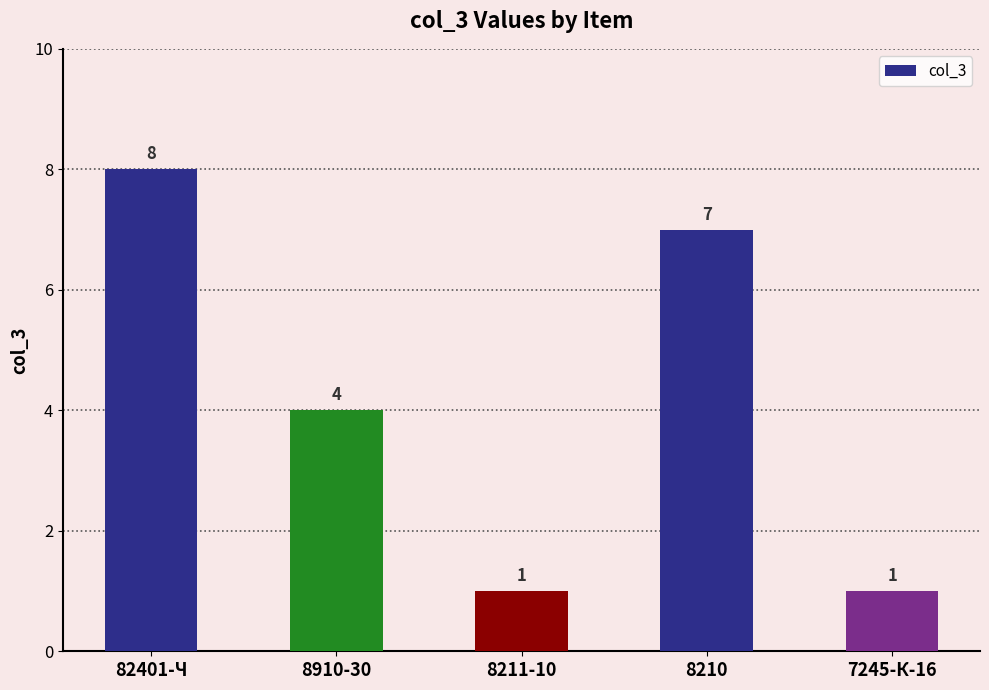

What is the difference between the values at 7245-К-16 and 8910-30?

3